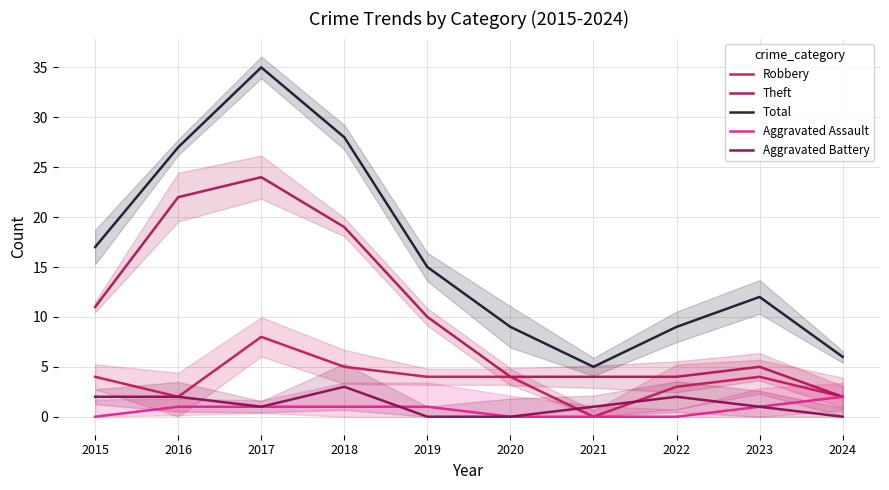

At which category is the sum across all series the highest?

2017